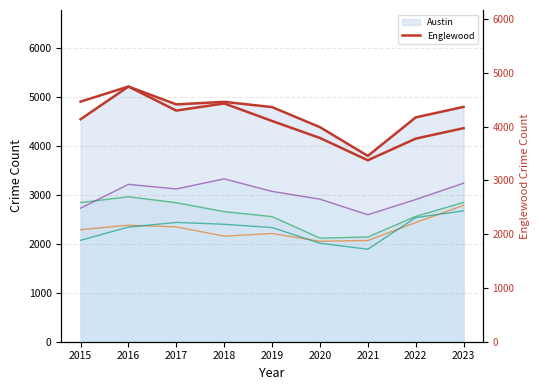

In Austin (line), how many points are lower than both neighbors (excluding endpoints)?

2